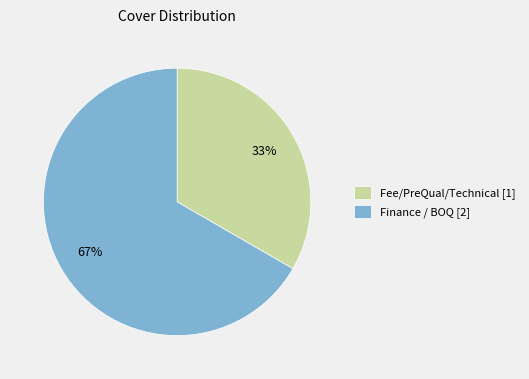

Is the sum of Finance / BOQ [2] and Fee/PreQual/Technical [1] greater than half?

Yes